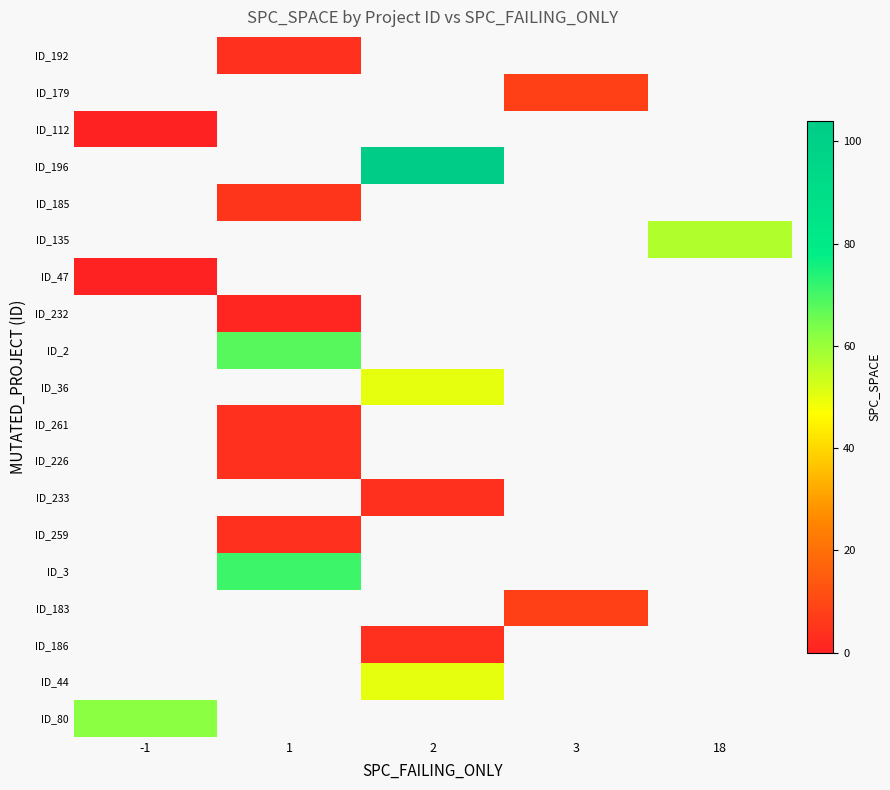

Is the value of ID_196 at 18 greater than the value of ID_183 at 1?

No